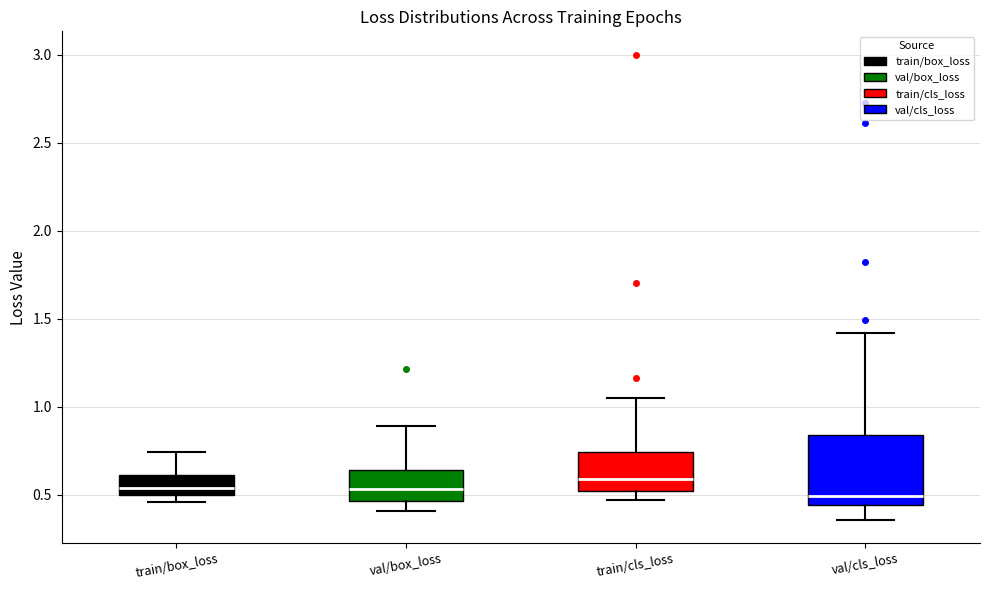

Which box is the tallest, from its lower edge to its upper edge?

val/cls_loss